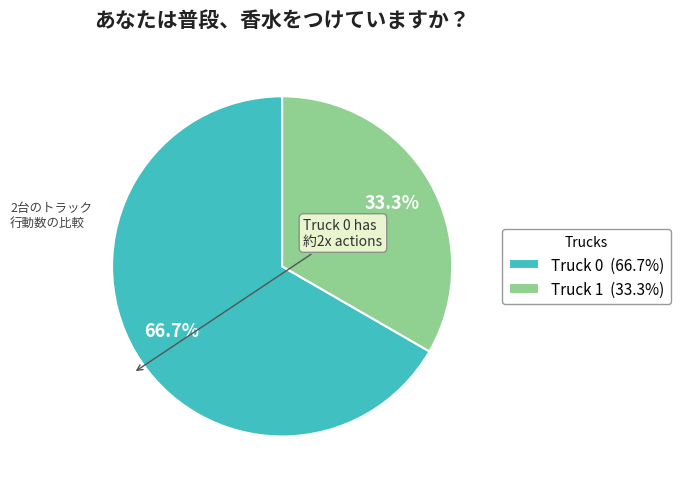

Do Truck 1 and Truck 0 together represent more than half of the pie?

Yes